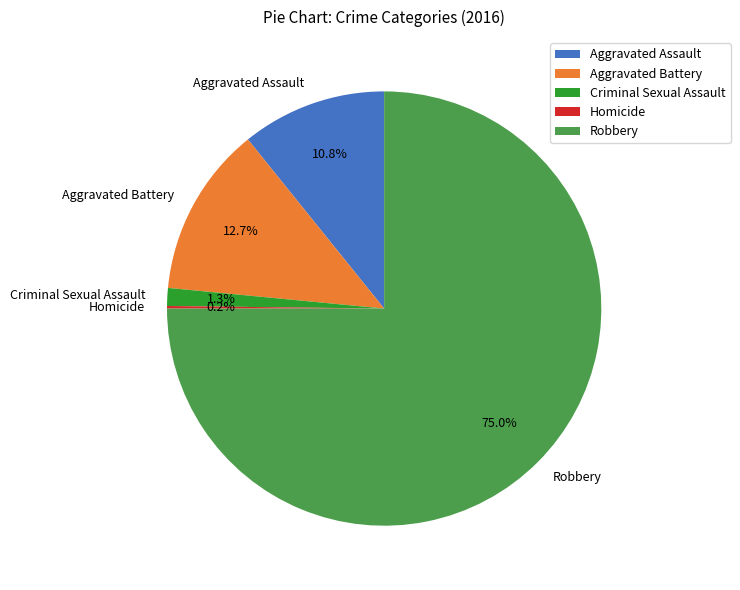

What percentage is the Aggravated Battery slice, to the nearest percent?

13%